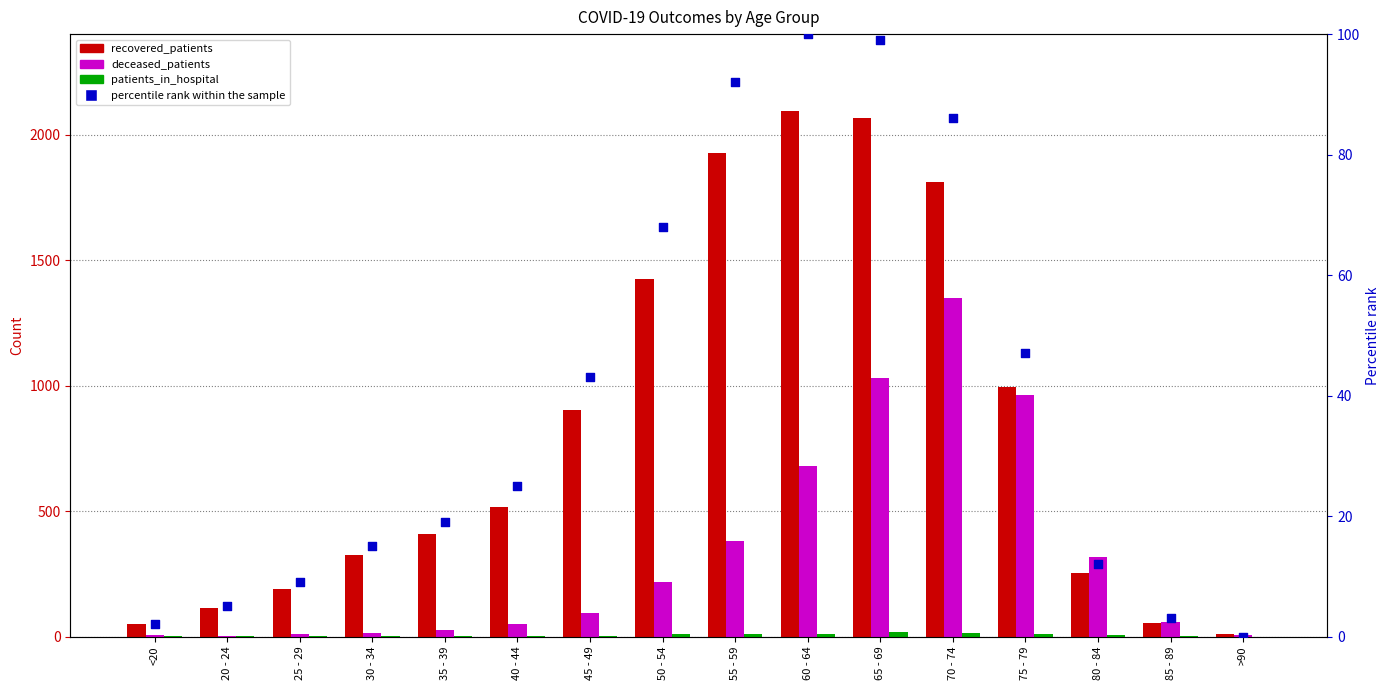

Which series contains the highest Y value?

recovered_patients